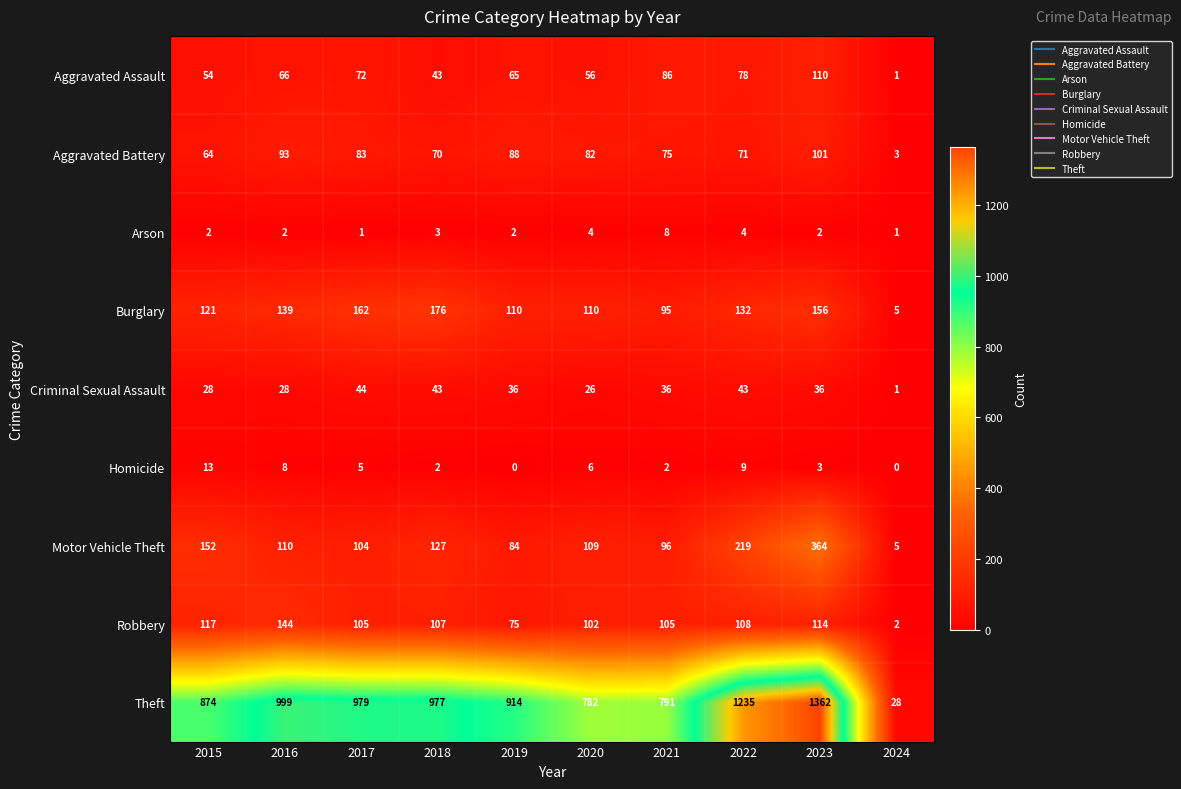

What is the sum of all Motor Vehicle Theft values?

1370